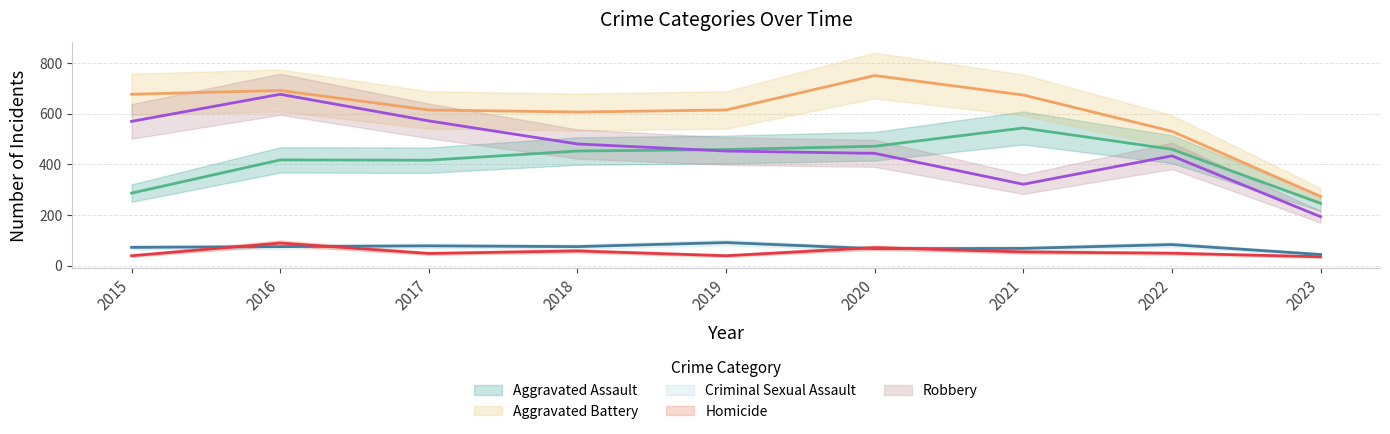

How many values in the Criminal Sexual Assault series exceed 75?

3